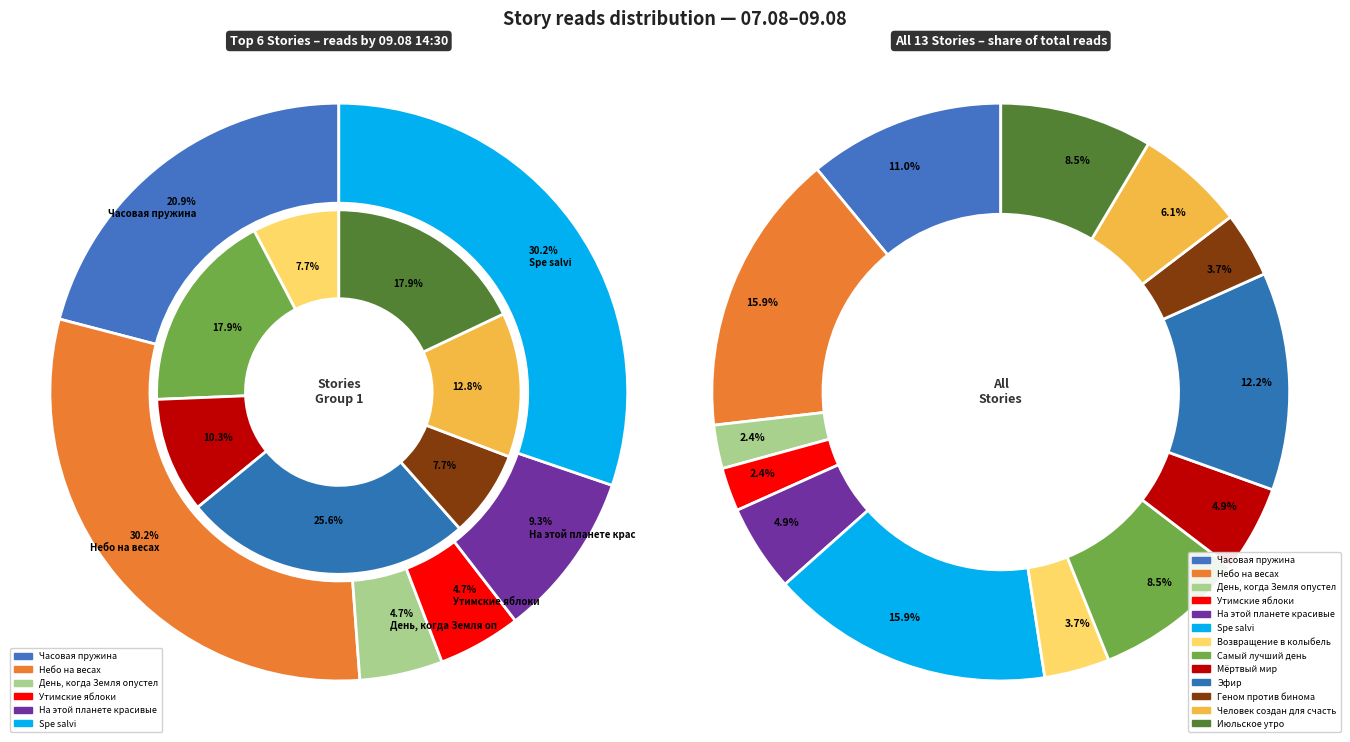

How many slices are in this pie chart?

13